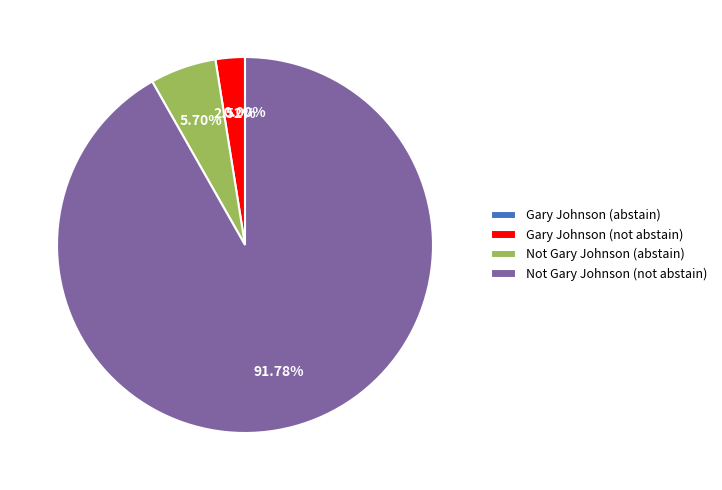

What percentage is the Not Gary Johnson (abstain) slice, to the nearest percent?

6%